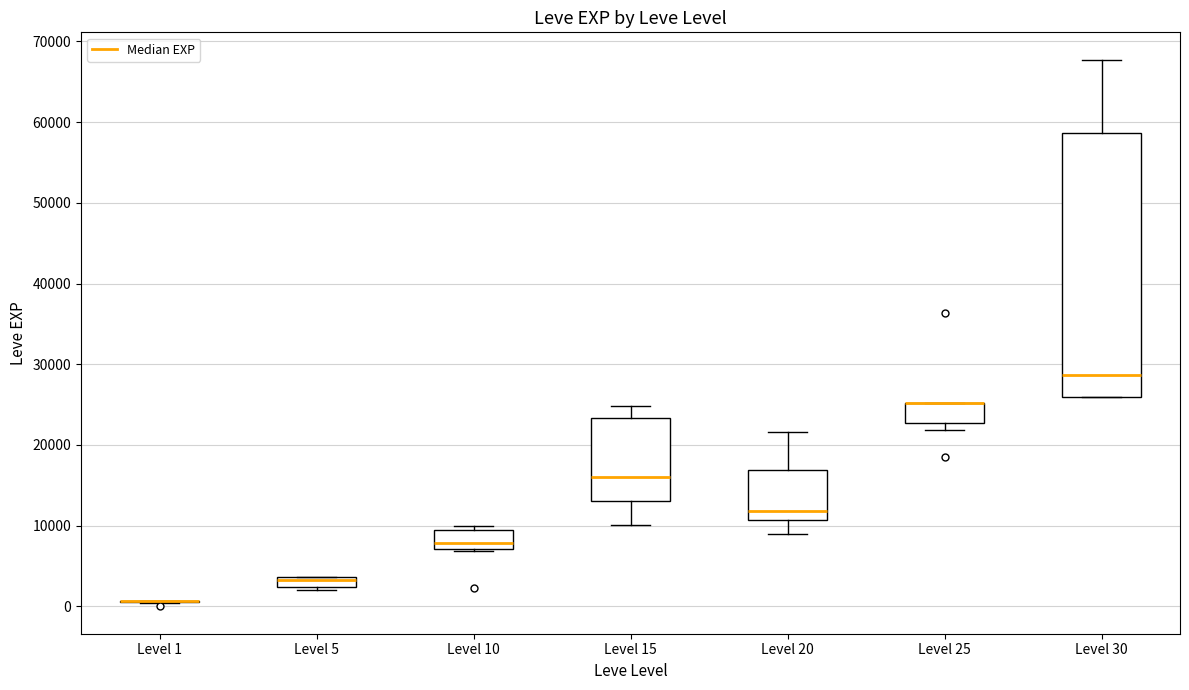

Which box is the tallest, from its lower edge to its upper edge?

Level 30